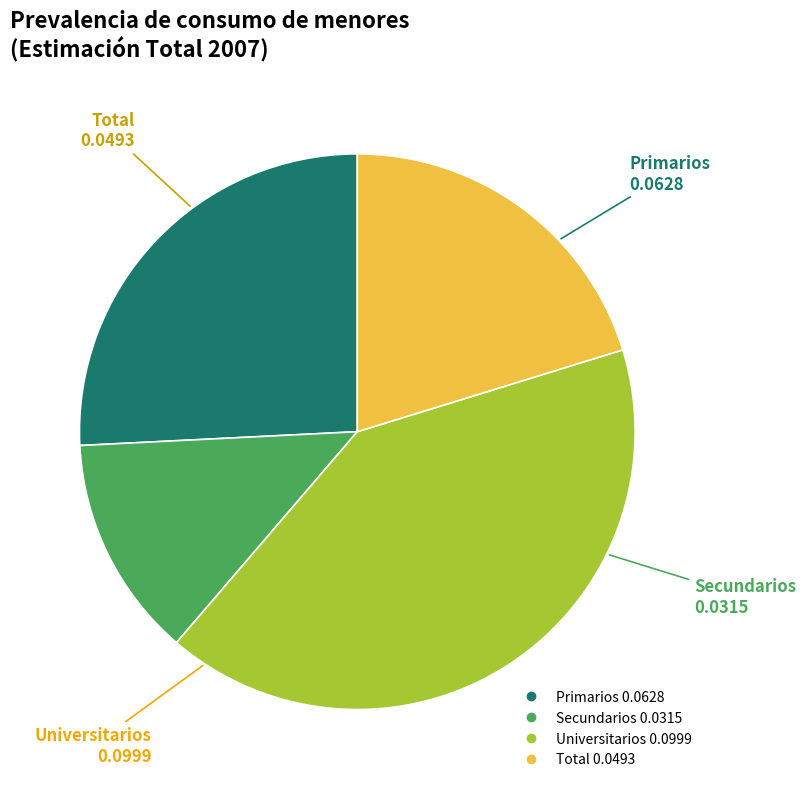

Count the number of slices in the pie.

4